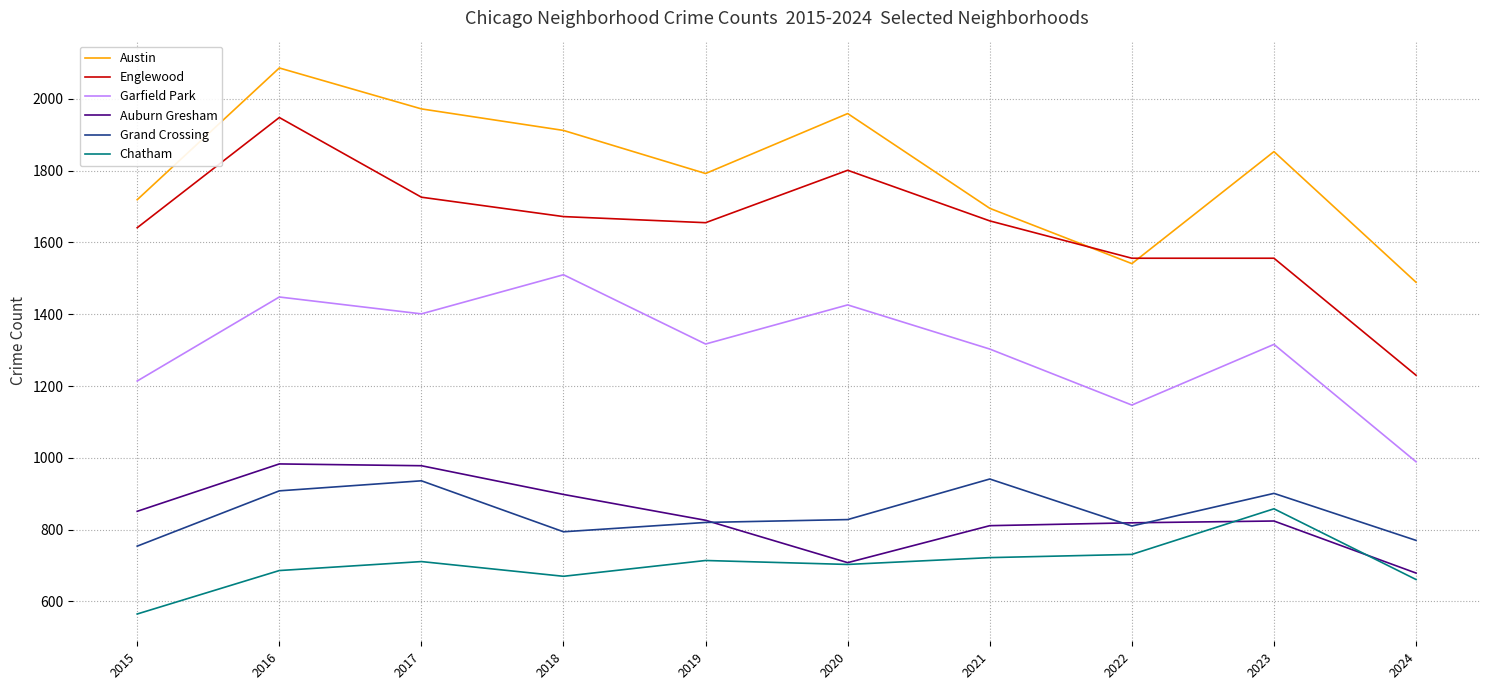

How many categories are shown in the chart?

10